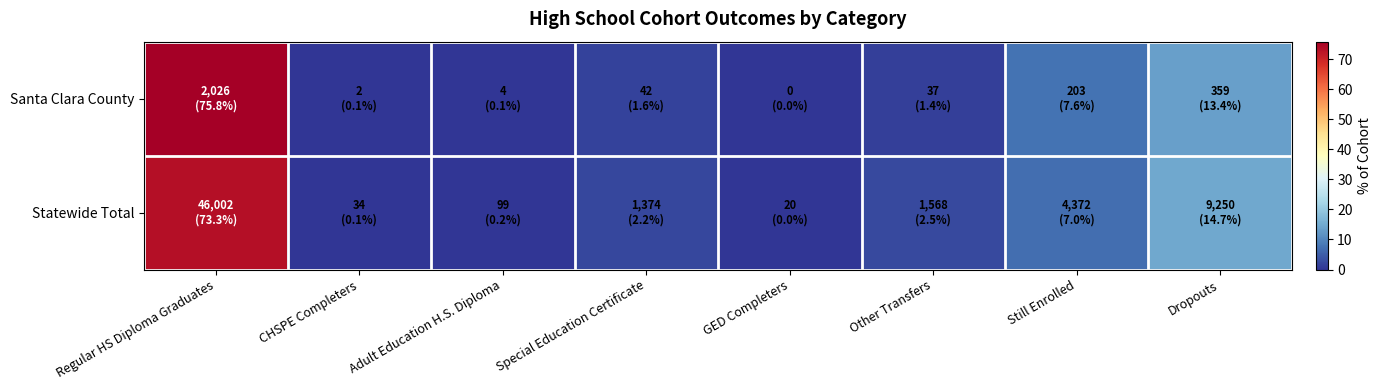

List the series in order of their overall mean, highest first.

Santa Clara County, Statewide Total